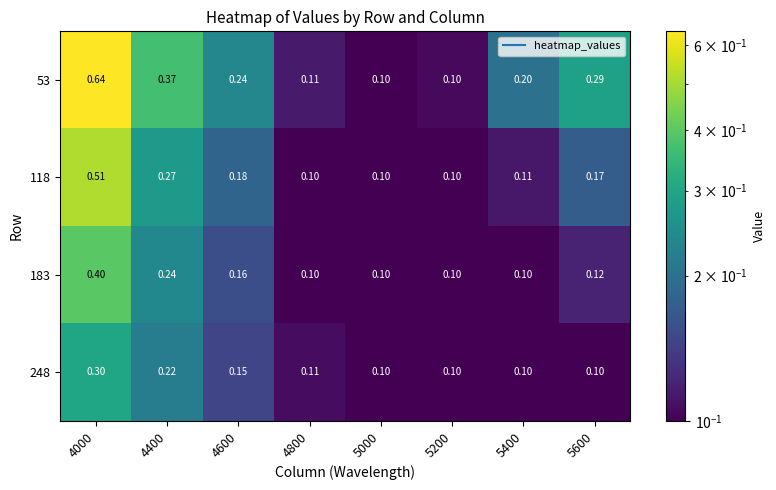

Is the value of 248 at 5400 greater than the value of 183 at 5600?

No